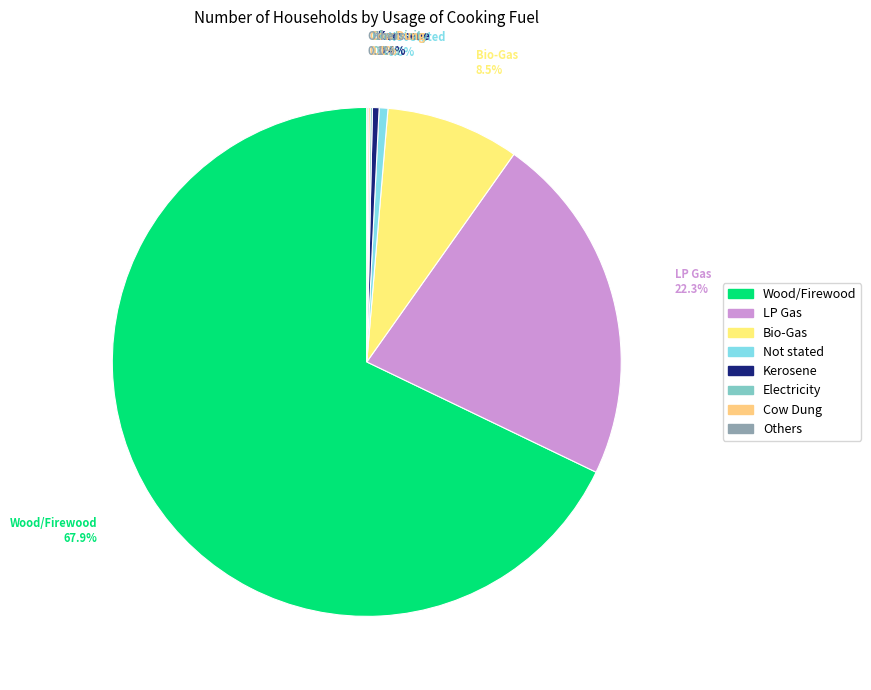

What is the ratio of the value at LP Gas to the value at Bio-Gas?

2.6